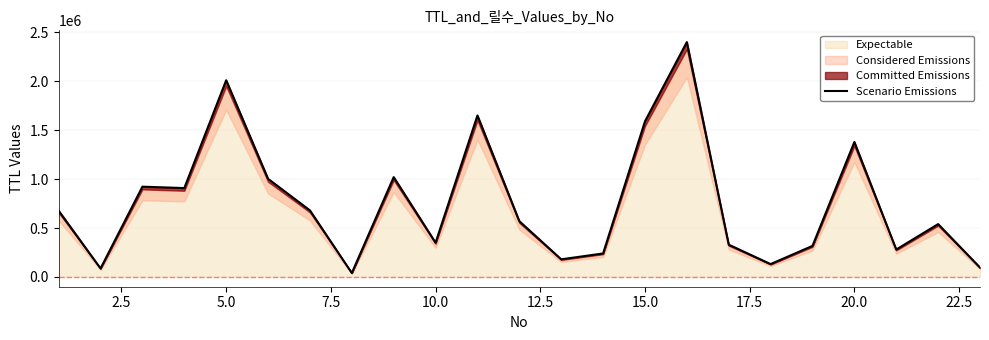

What is the highest value of the Expectable series?

2400000